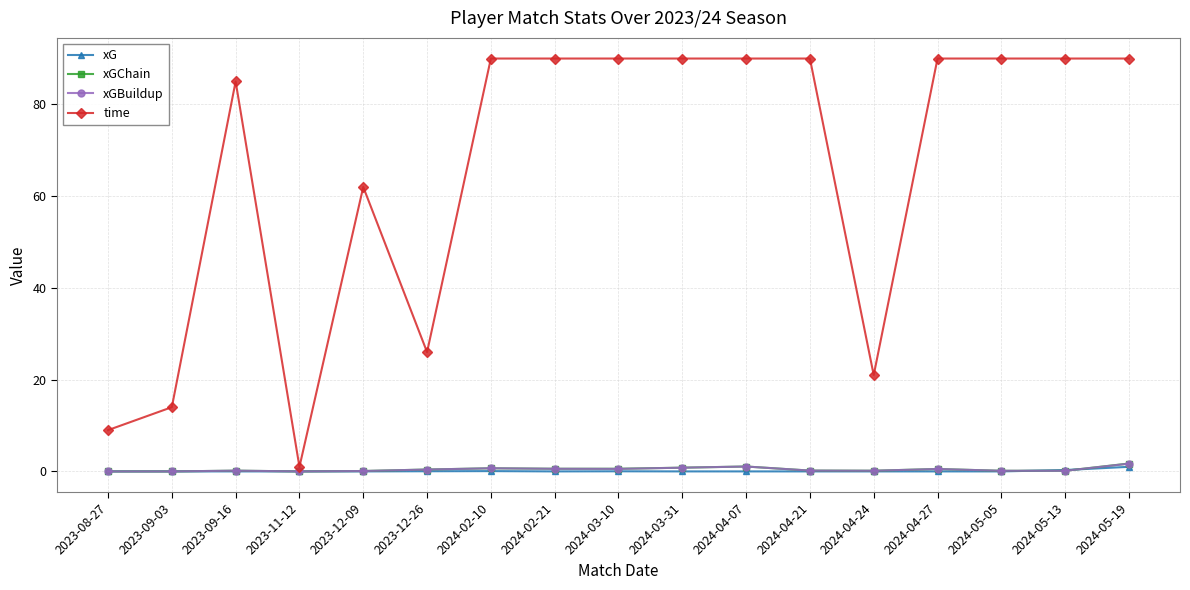

The value of xG at 2023-11-12 is 0.0. True or false?

True